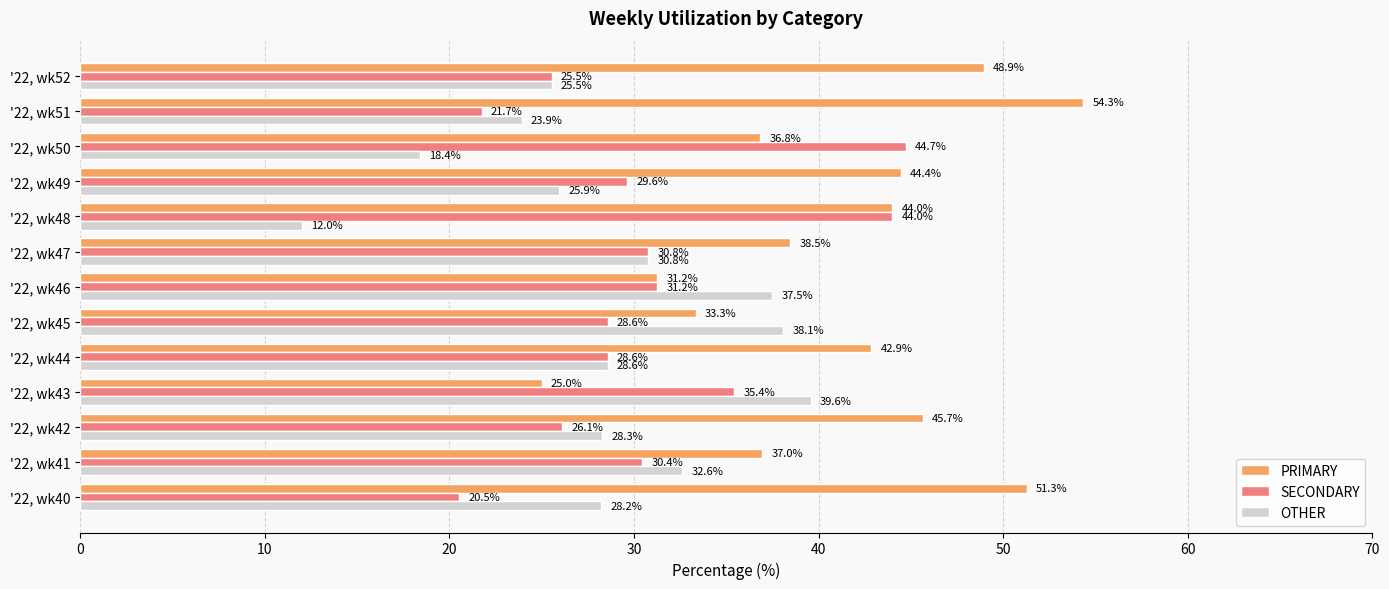

Where is OTHER nearest to the value 25?

'22, wk52